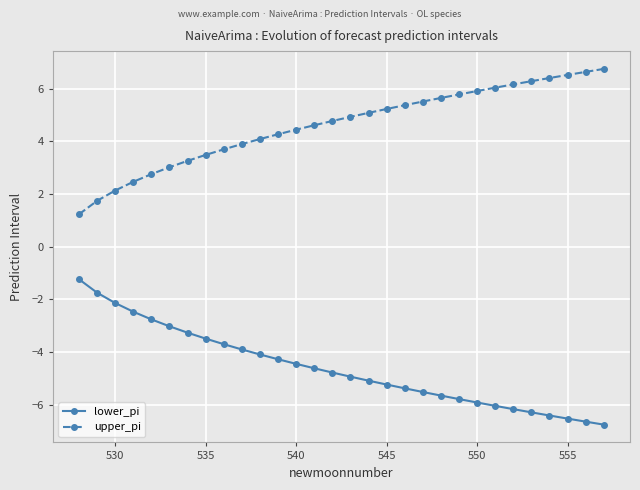

True or false: lower_pi and upper_pi cross at least once.

False